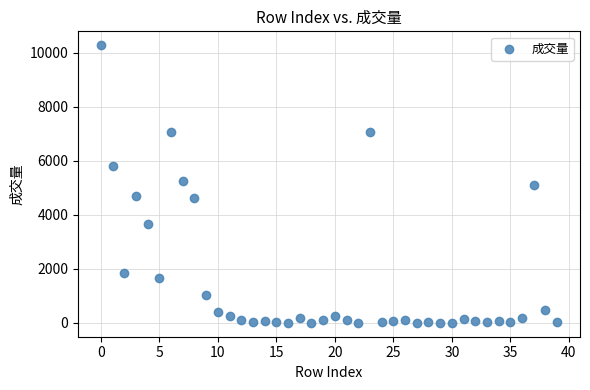

What is the range of Y values (max minus min)?

10275